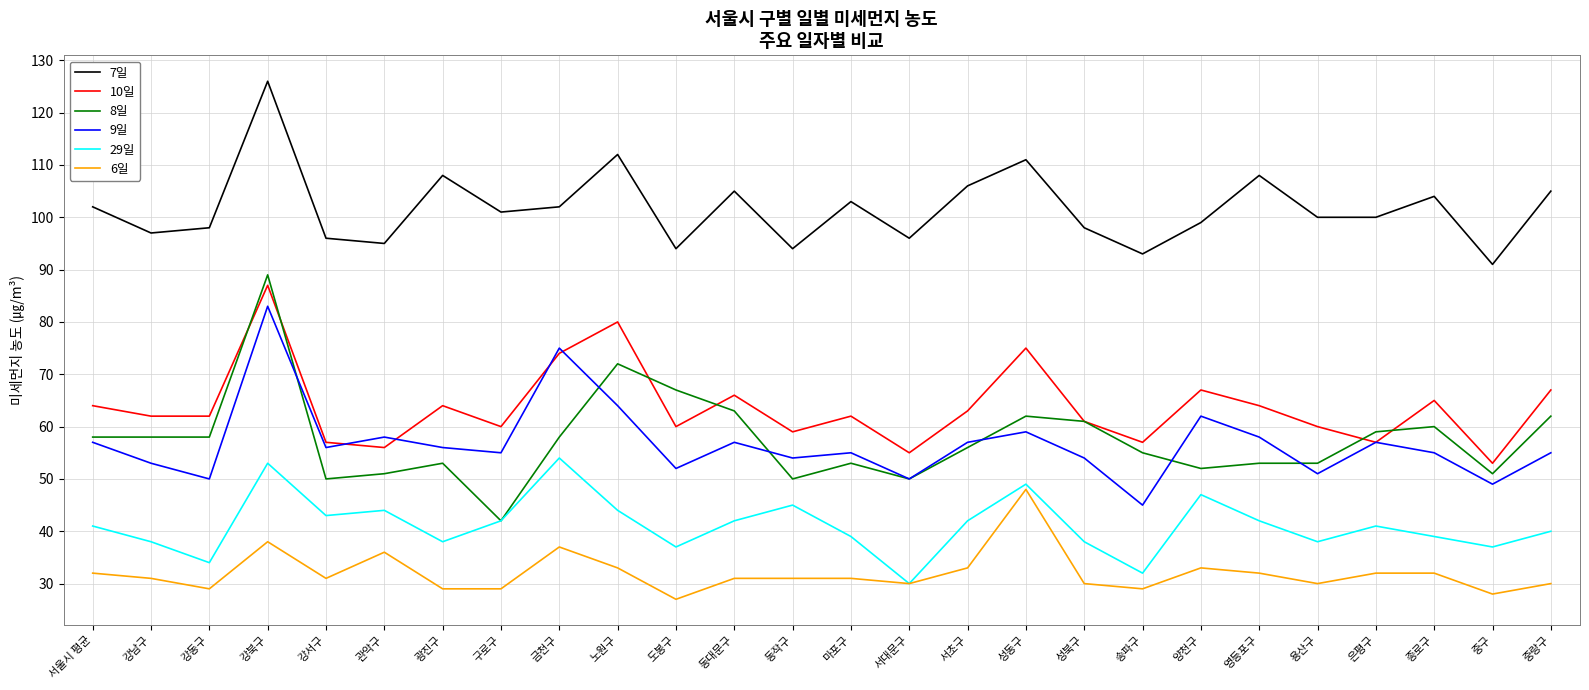

Count the number of data series in this chart.

6